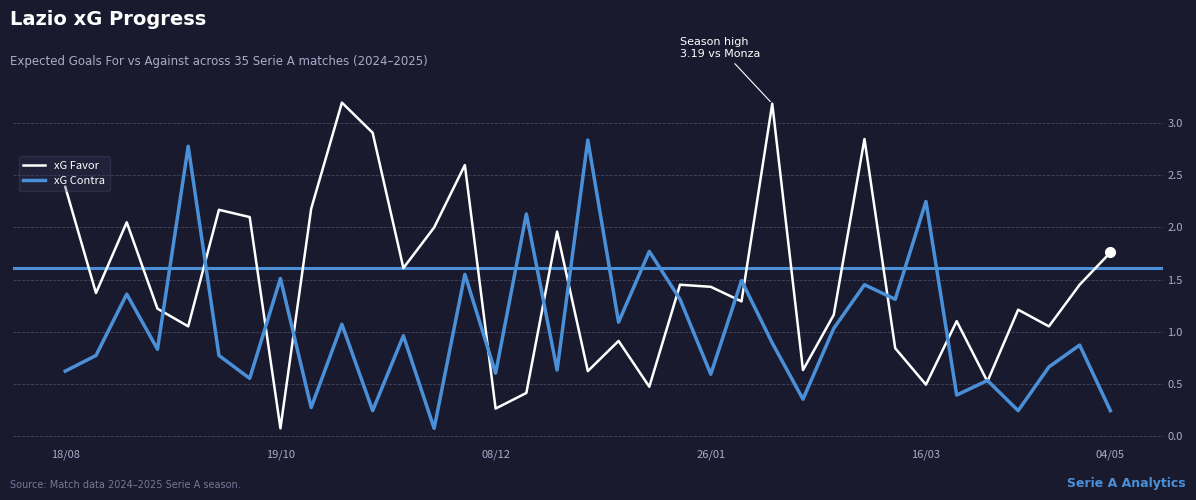

What is the maximum value shown in the chart?

3.2